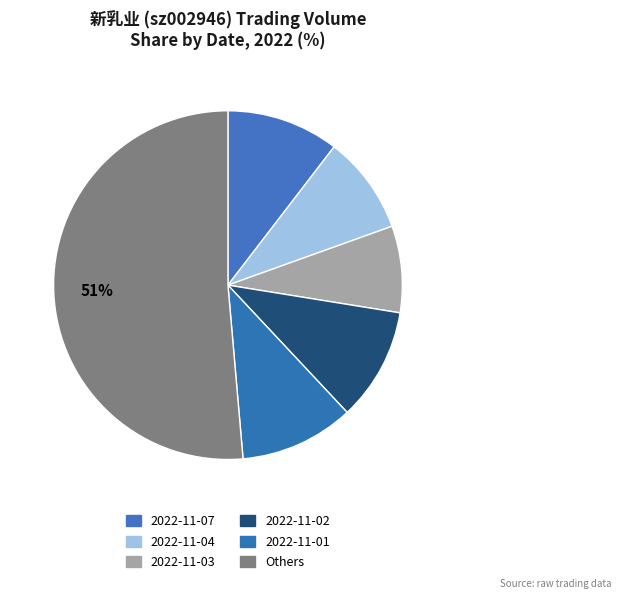

How many segments does this pie chart have?

6